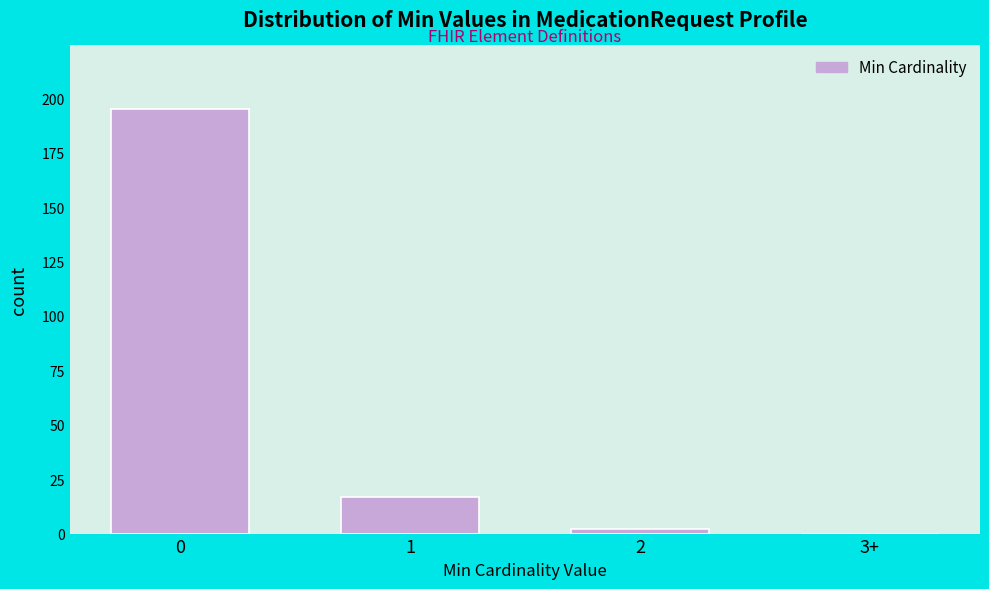

Reading right to left, list all the values displayed in this chart.

3+=0	2=2	1=17	0=195